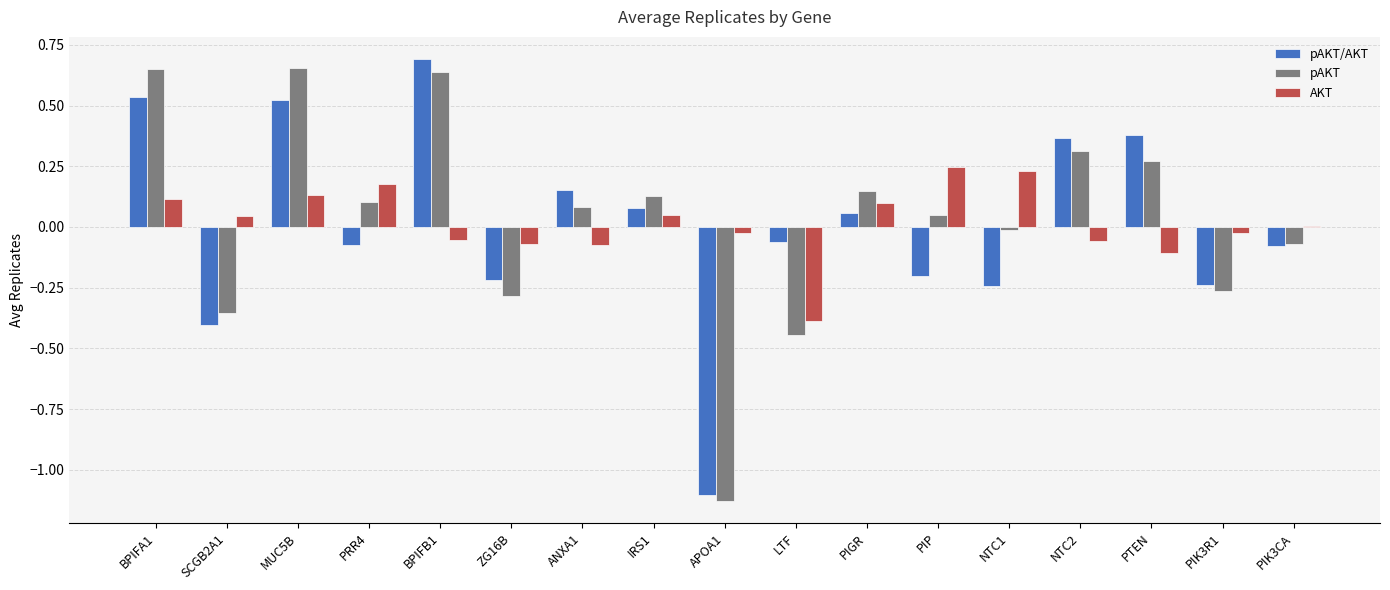

What is the total value across all series at MUC5B?

1.3